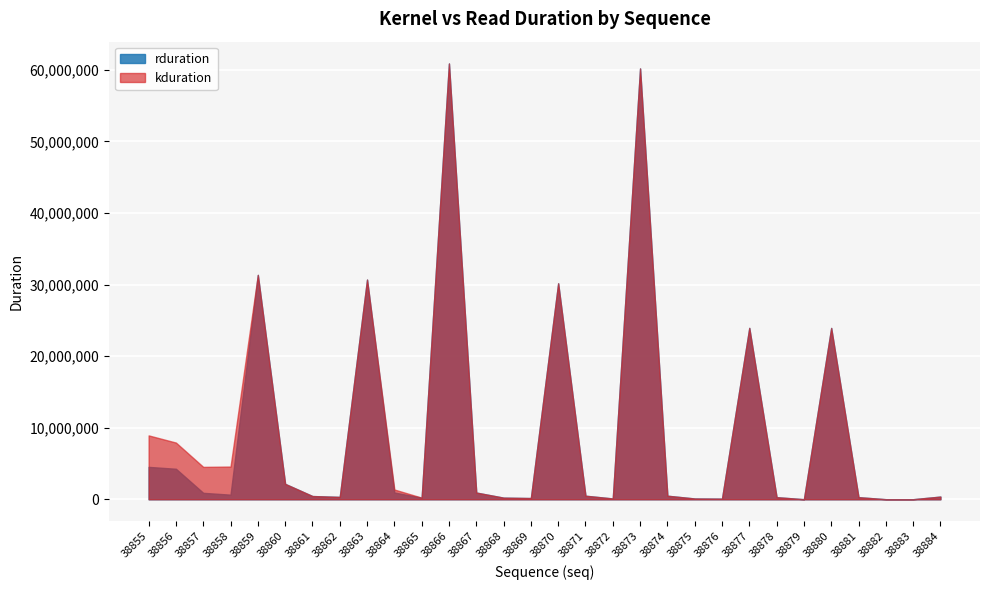

What is the difference between the maximum and minimum values in the kduration series?

60876680